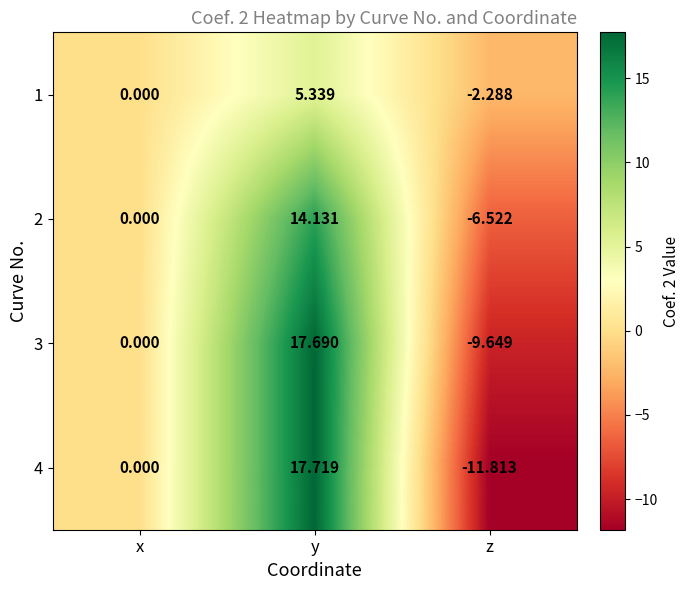

List the labels in order of 3 value, smallest first.

z, x, y